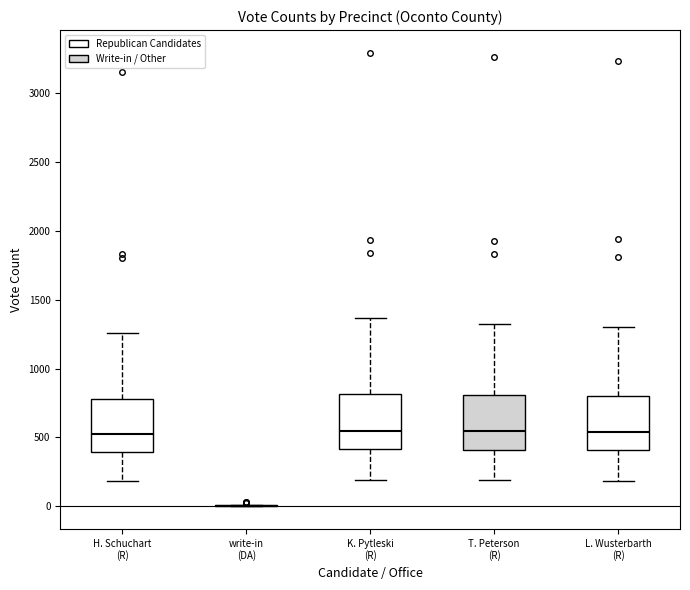

Reading left to right, transcribe this box plot: for each box, give where its median line is, the range the box spans, and where its two whiskers end, as read against the y-axis. The values are not printed on the chart, so give them approximately, as read against the axis.

H. Schuchart (R): median 500, box 400 to 800, whiskers 200 to 1250
write-in (DA): box collapsed to a line at 0, whiskers 0 to 0
K. Pytleski (R): median 550, box 400 to 800, whiskers 200 to 1350
T. Peterson (R): median 550, box 400 to 800, whiskers 200 to 1300
L. Wusterbarth (R): median 550, box 400 to 800, whiskers 200 to 1300